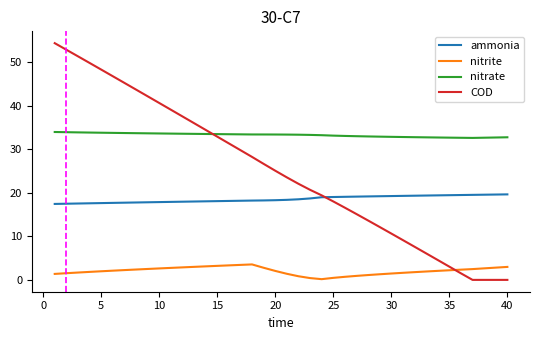

Which series has the largest range (max minus min)?

COD